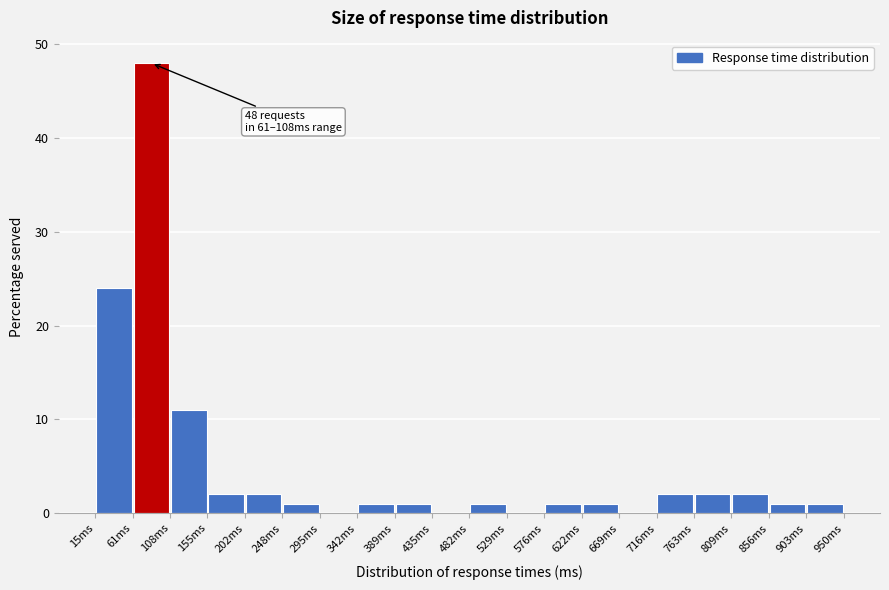

Which range on the x-axis has the tallest bar?

60 to 110